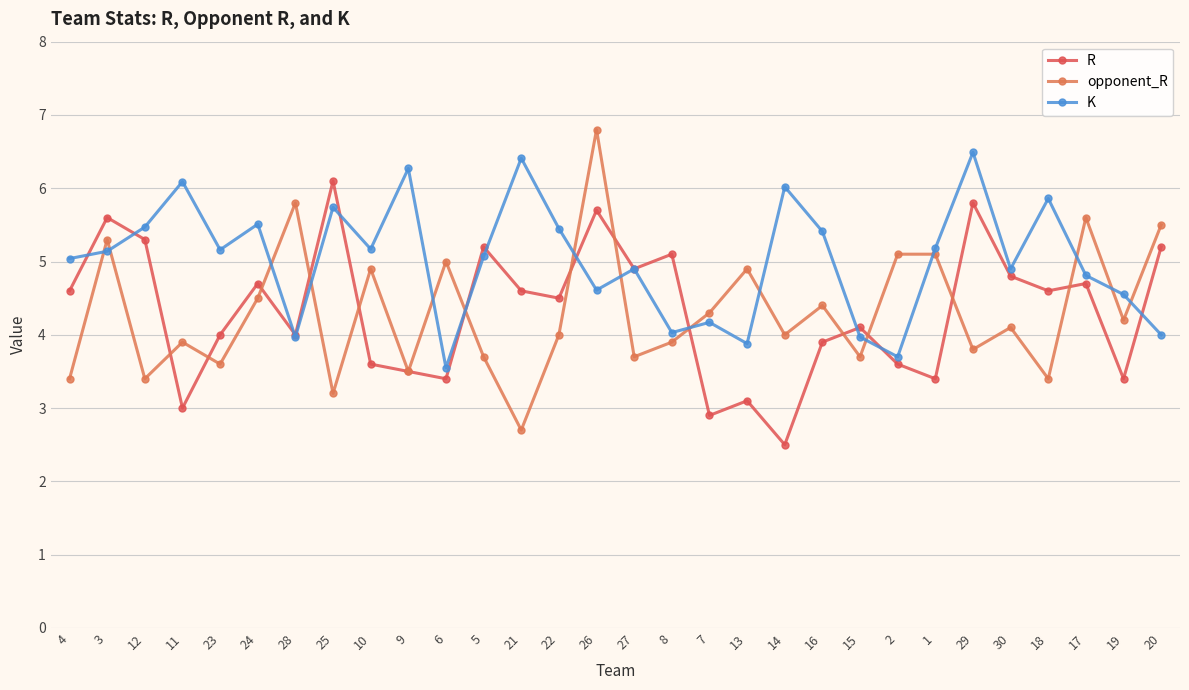

How many interior local peaks does the R series have?

10